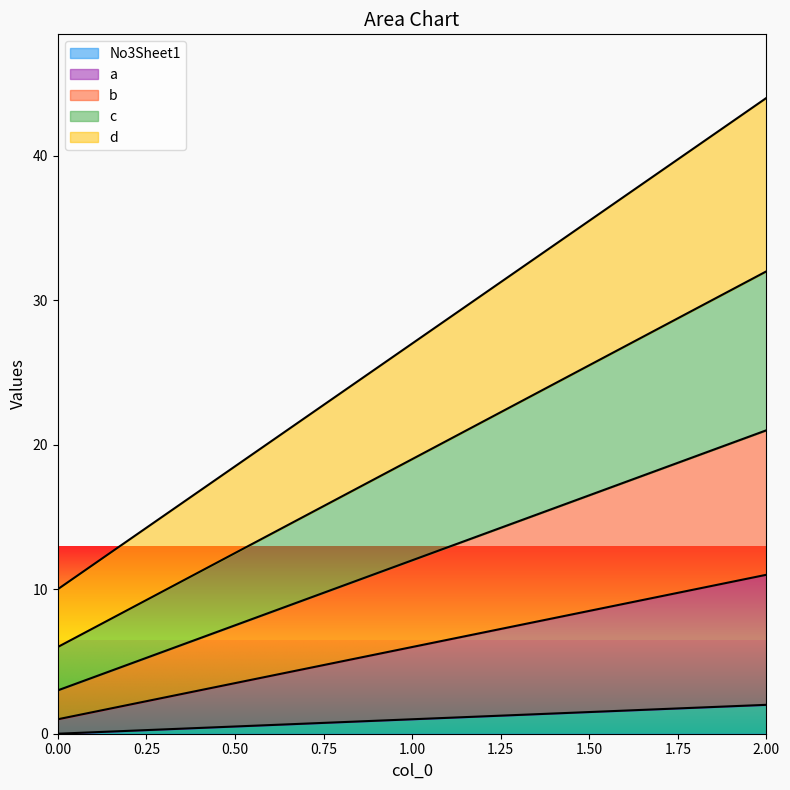

What are all the series names shown in the legend?

No3Sheet1, a, b, c, d